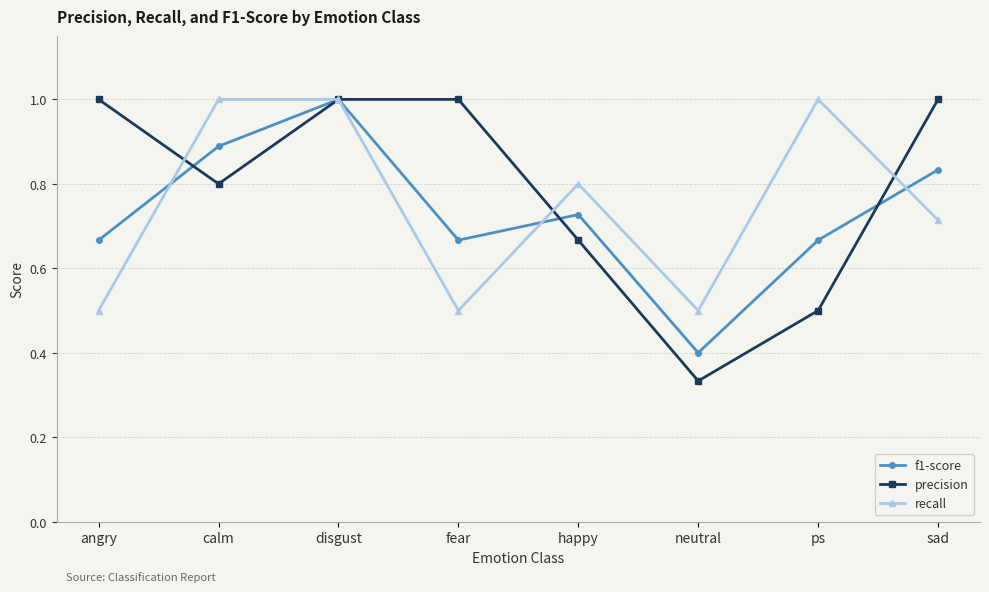

Count the number of data series in this chart.

3